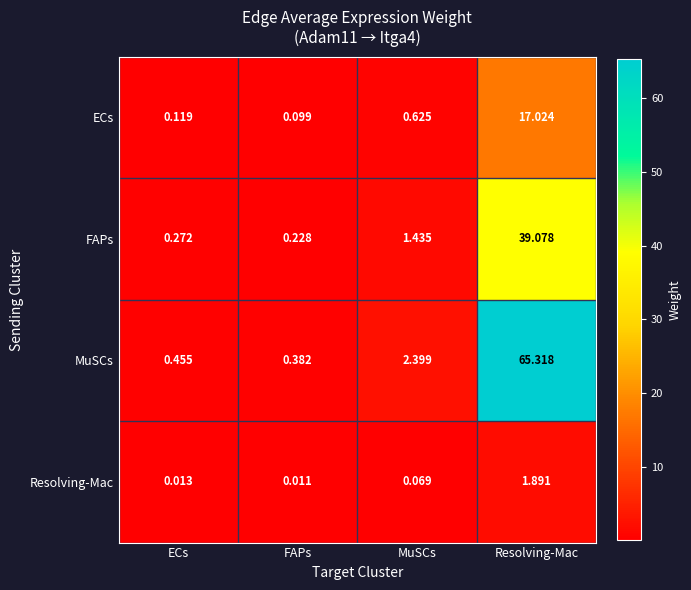

Which series has the largest range (max minus min)?

MuSCs